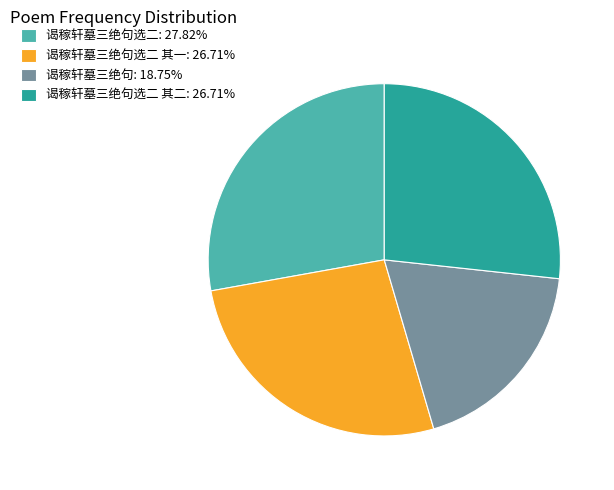

Is the sum of 谒稼轩墓三绝句: 18.75% and 谒稼轩墓三绝句选二 其二: 26.71% greater than half?

No